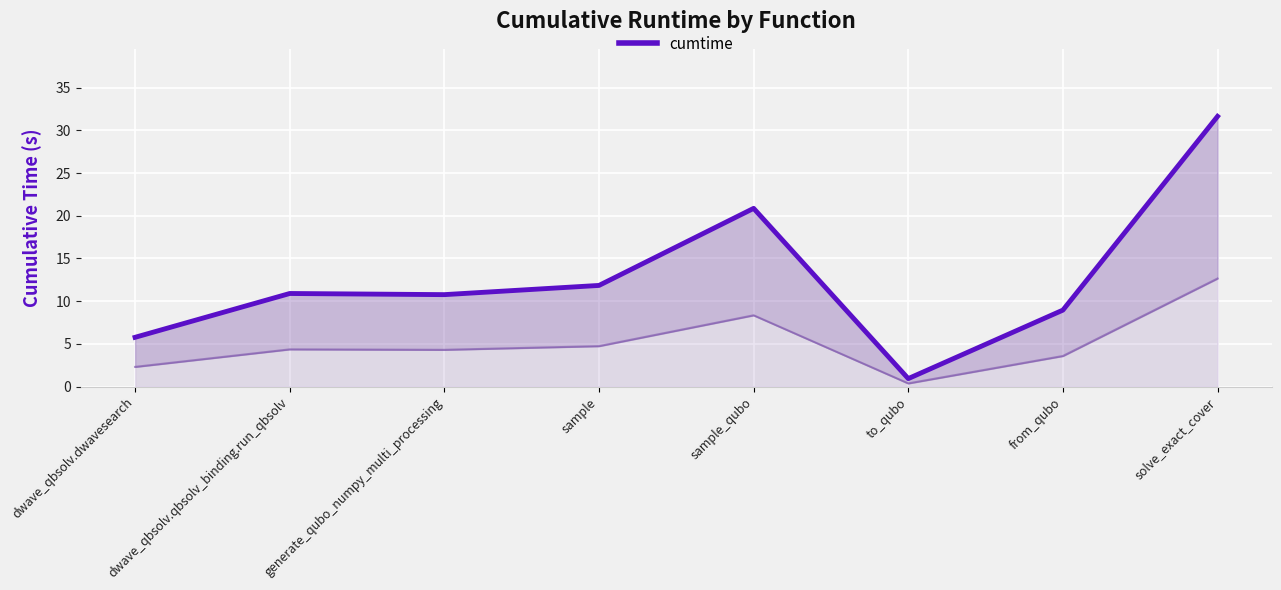

What is the change in value from dwave_qbsolv.dwavesearch to sample?

+6.1